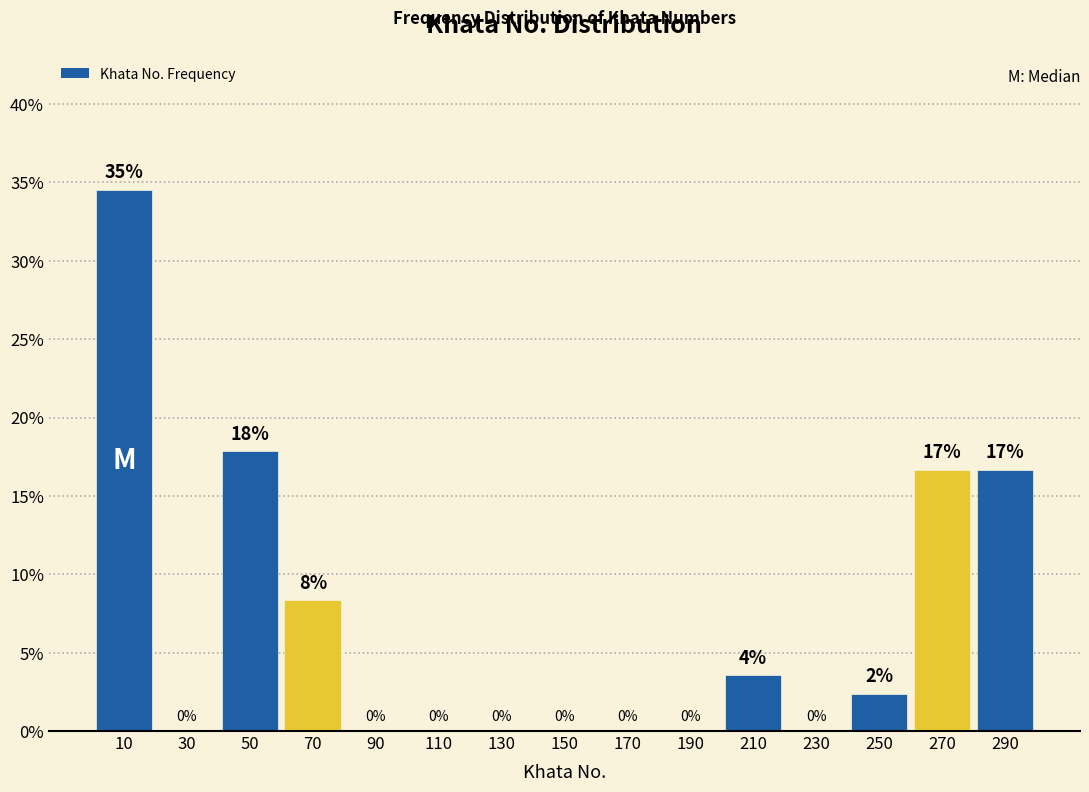

Over which range of the x-axis is the bar tallest?

0 to 20